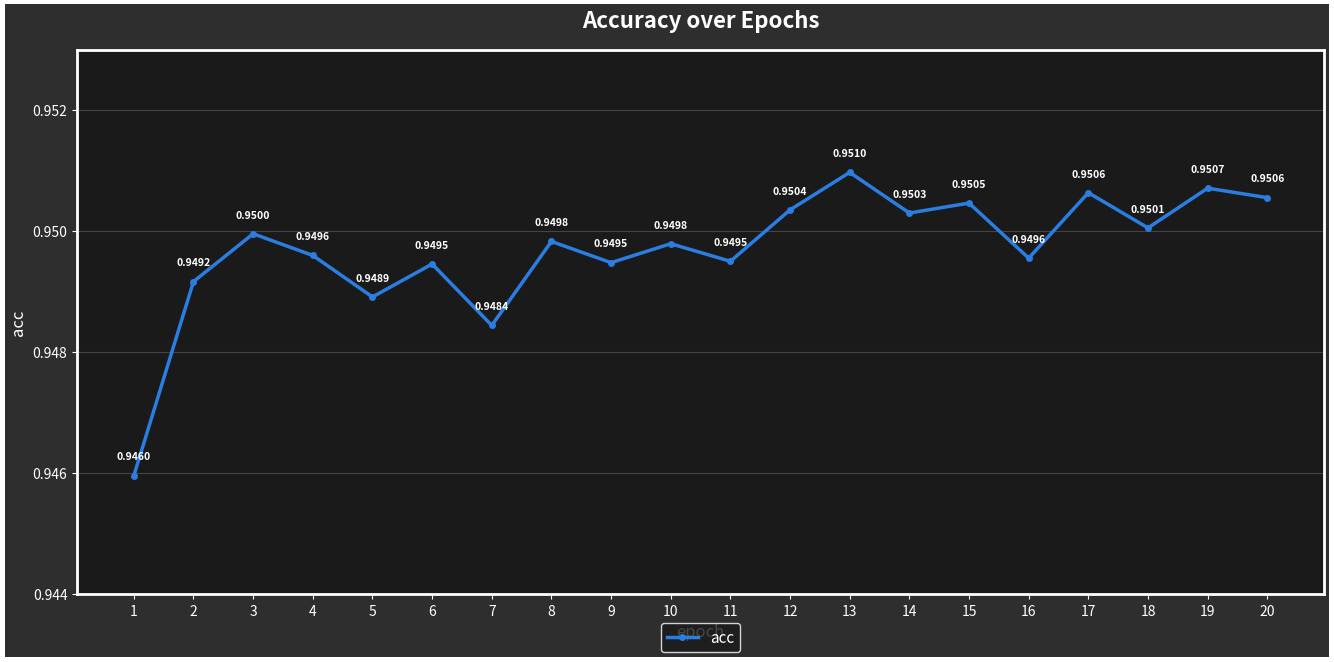

Between 2 and 10, which is larger?

10